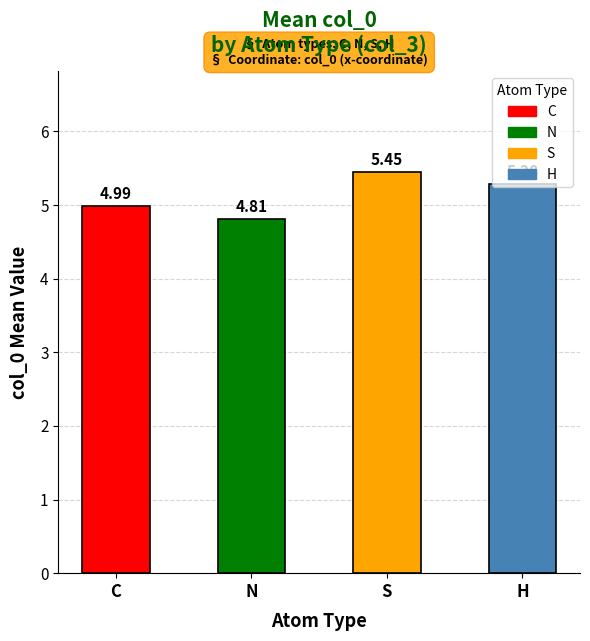

What is the smallest value displayed?

4.8